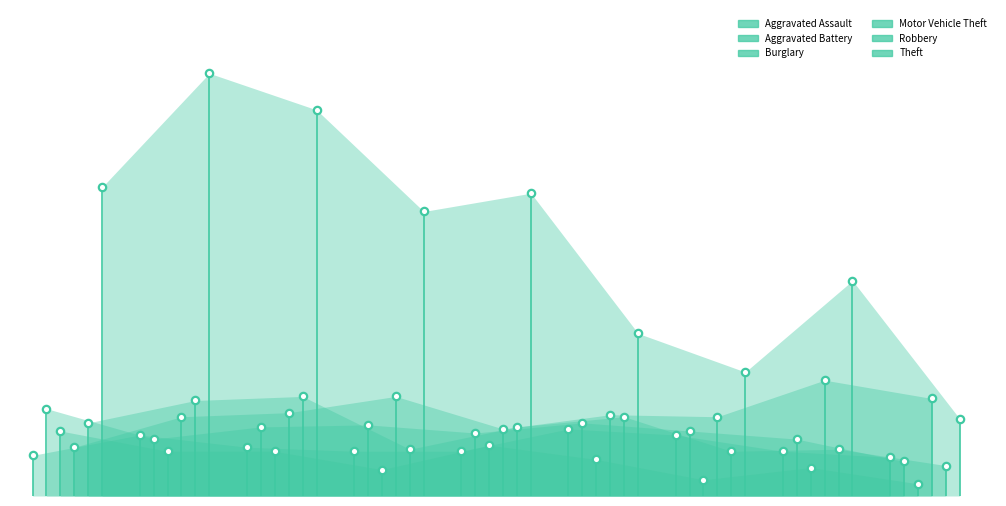

Is the value of Robbery at 2015 greater than the value of Aggravated Battery at 2019?

Yes